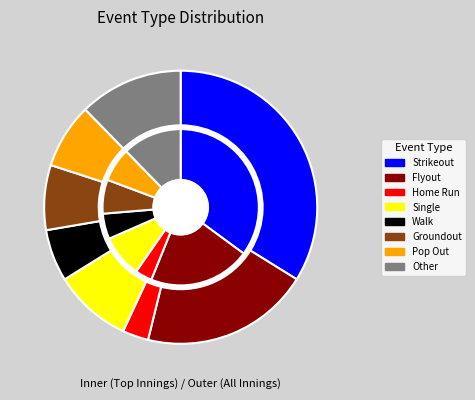

Is it true that Walk is 18% of the pie?

False